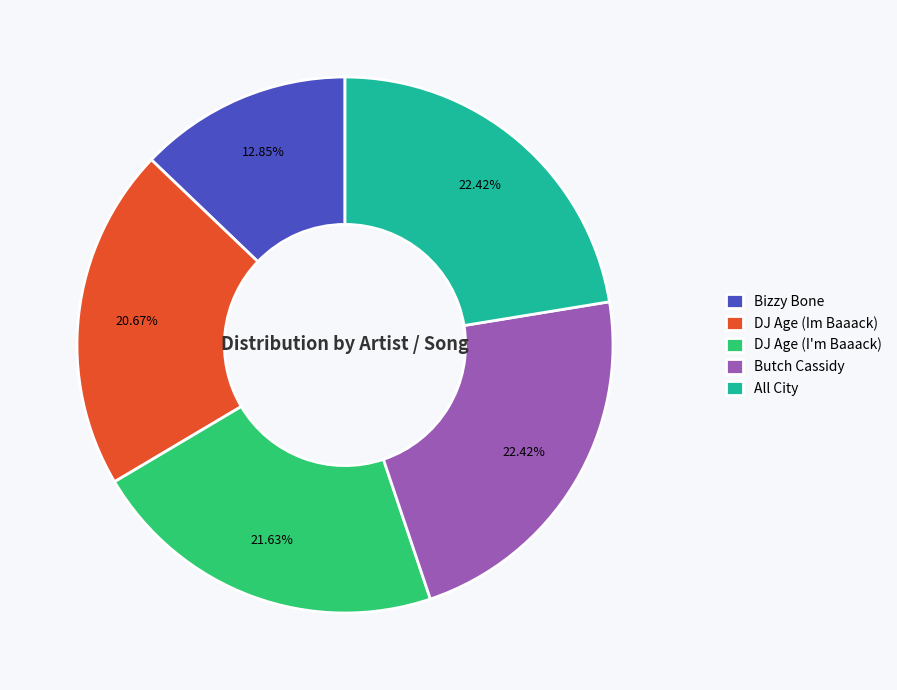

What is the smallest slice in the pie chart?

Bizzy Bone